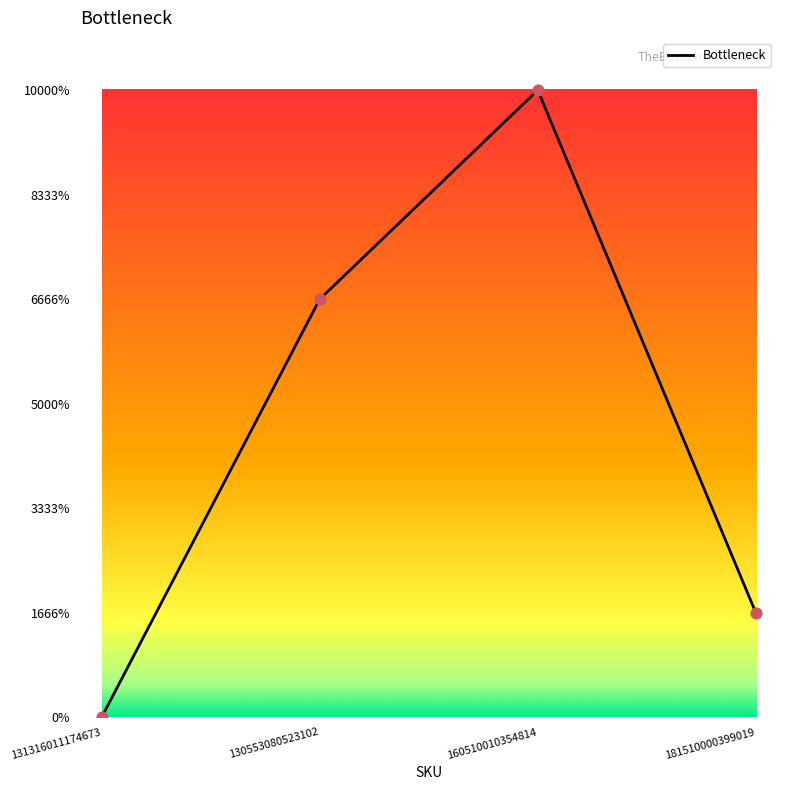

What is the change in value from 130553080523102 to 181510000399019?

-3